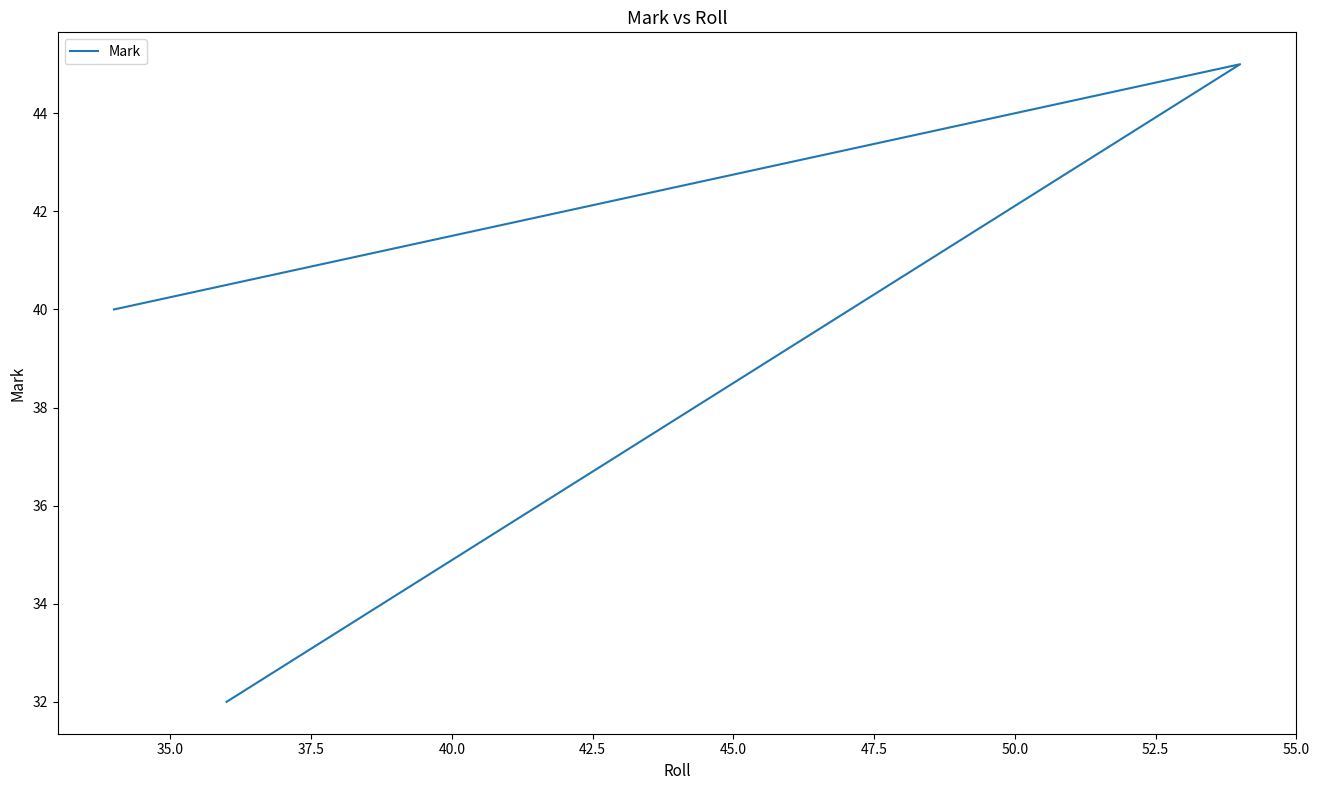

The chart shows a value of 64 at 35.0. True or false?

False